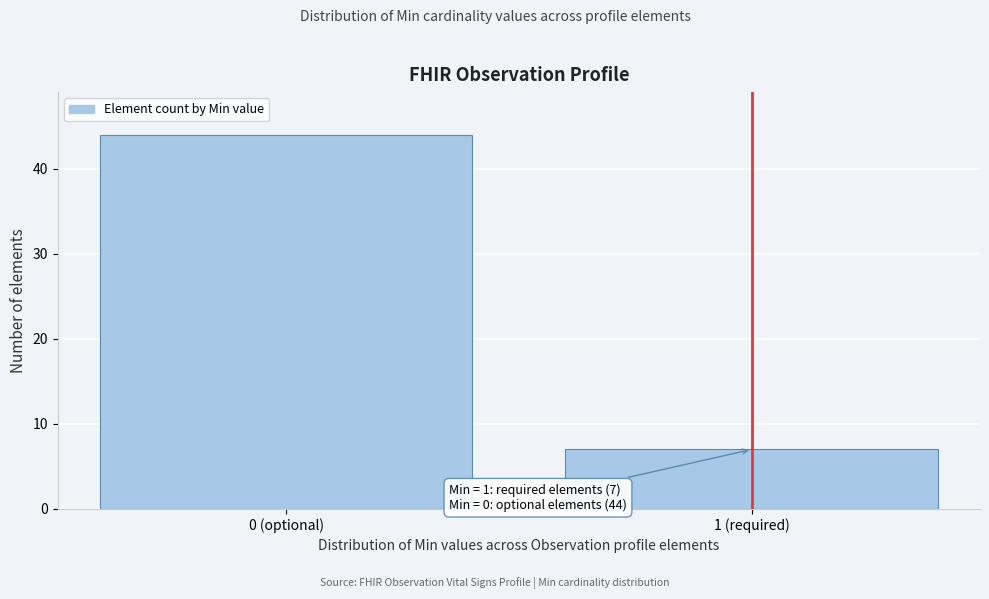

Reading right to left, transcribe all the data shown in this chart.

1 (required)=7	0 (optional)=44